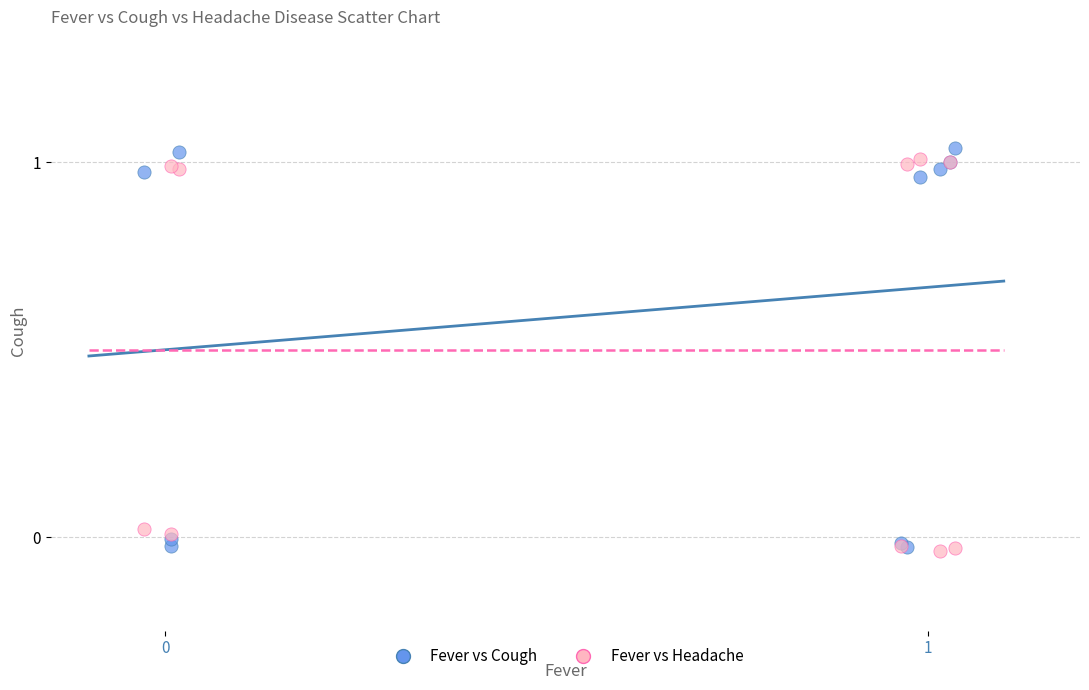

What are all the series names shown in the legend?

Fever vs Cough, Fever vs Headache